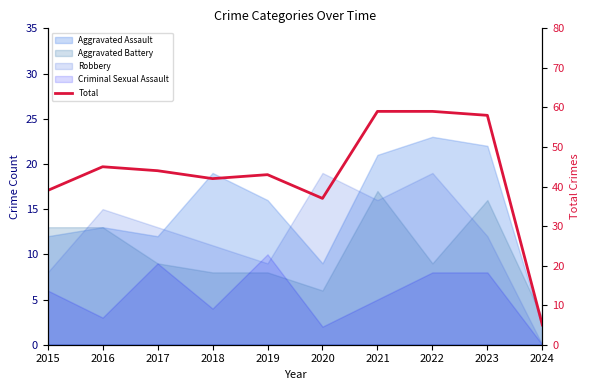

List the labels in order of value, largest first.

2021, 2022, 2023, 2016, 2017, 2019, 2018, 2015, 2020, 2024